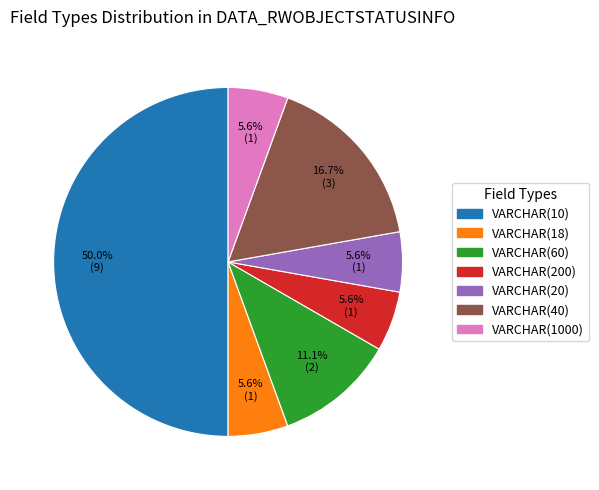

Which category has the biggest portion of the pie?

VARCHAR(10)